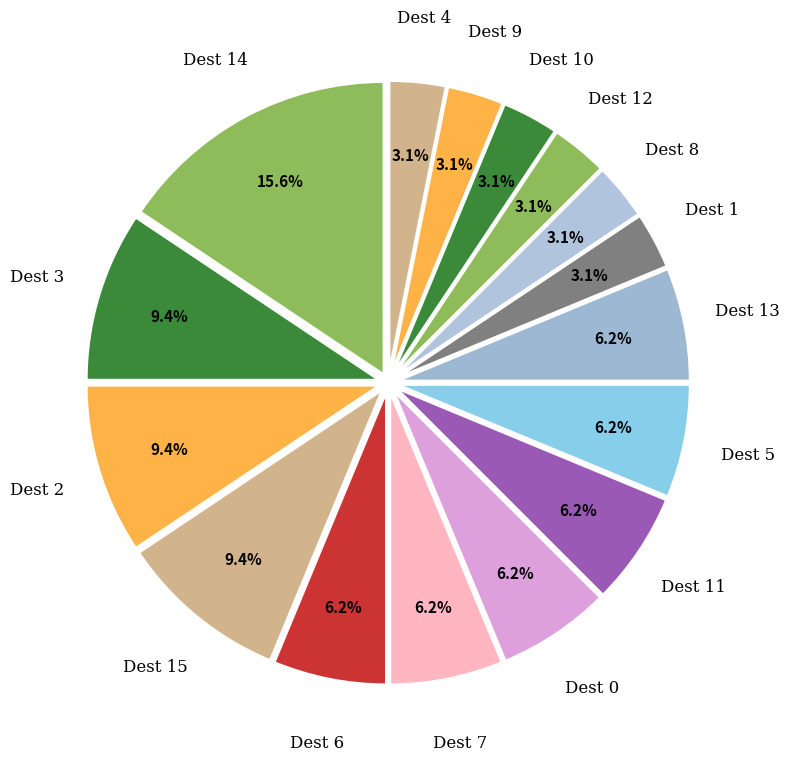

Does any single category account for the majority?

No